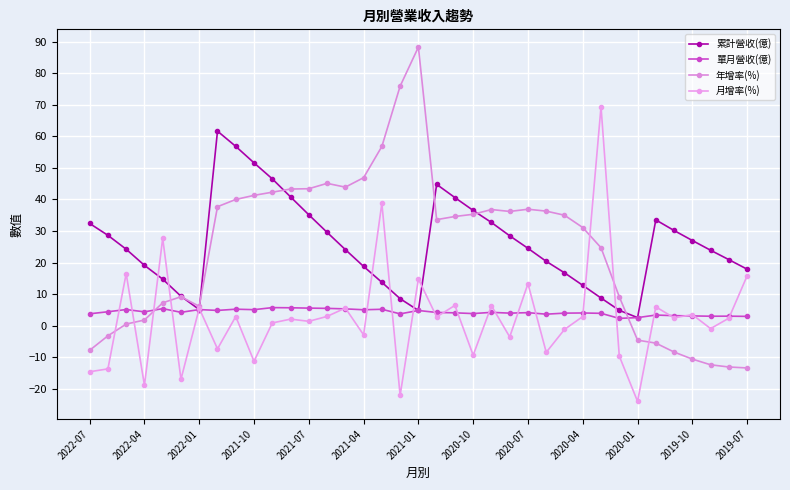

In 累計營收(億), how many points are lower than both neighbors (excluding endpoints)?

3